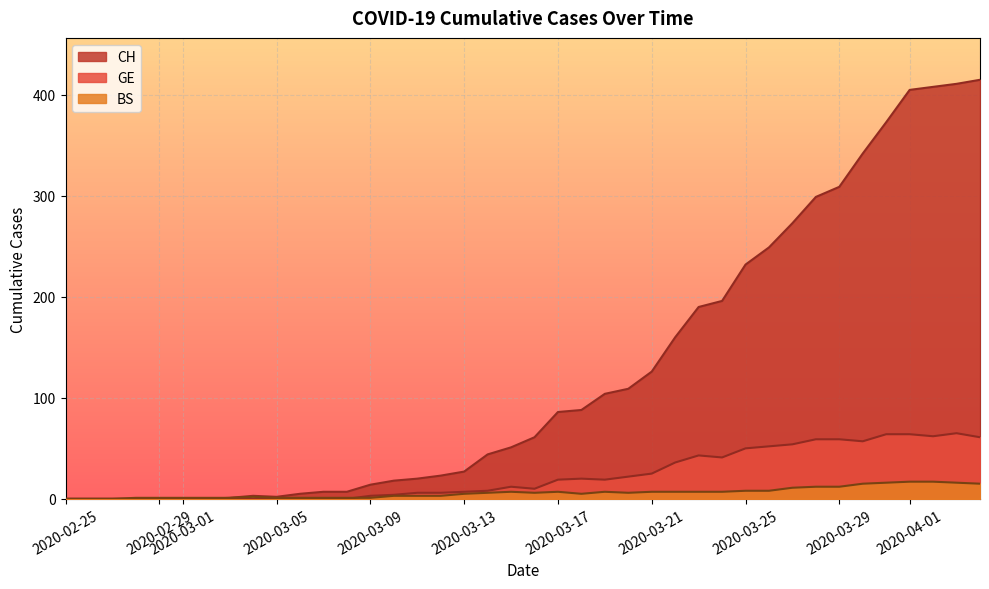

What is the difference between the maximum and minimum values in the CH series?

415